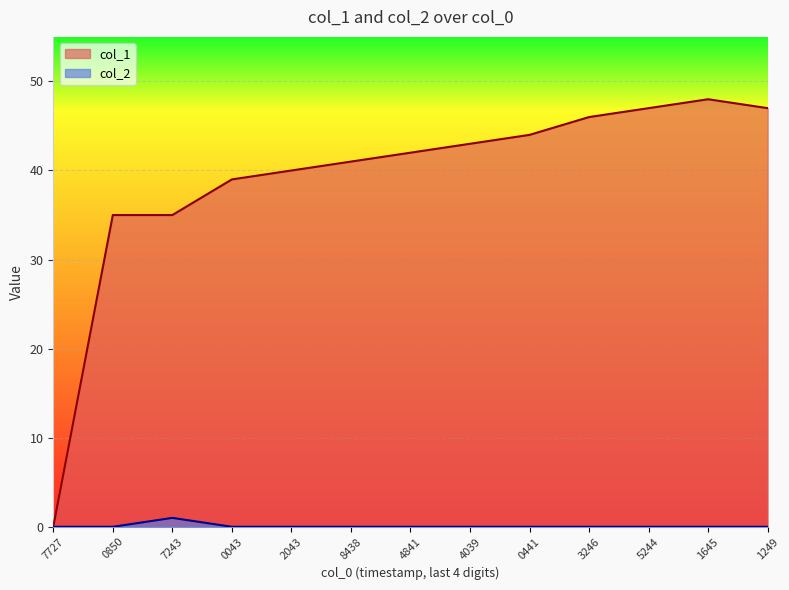

Is it true that col_1 equals -19 at 7727?

False